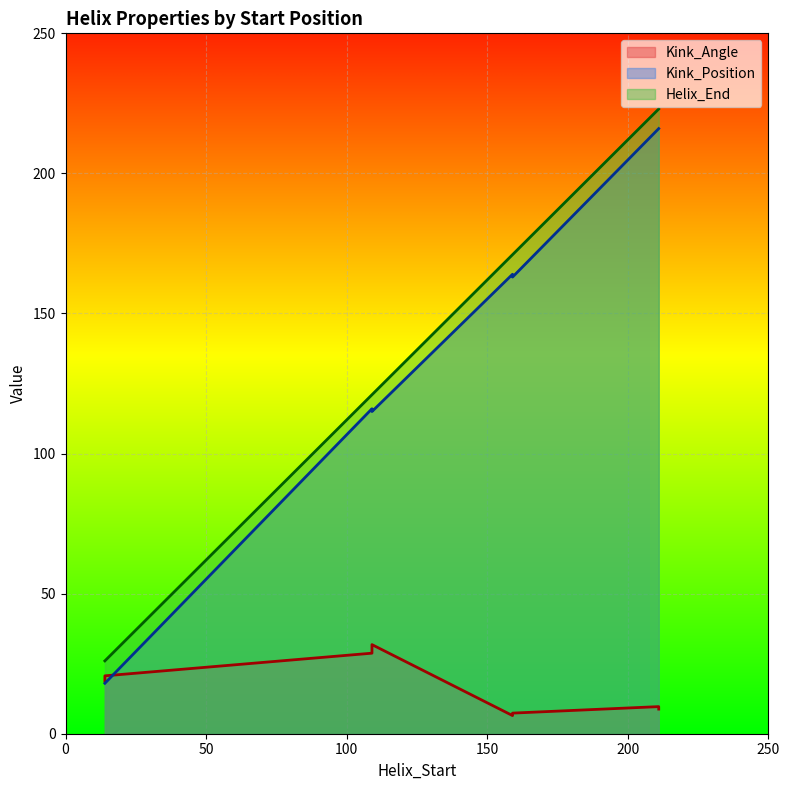

True or false: Kink_Angle has a value of 2.3 at 159.

False